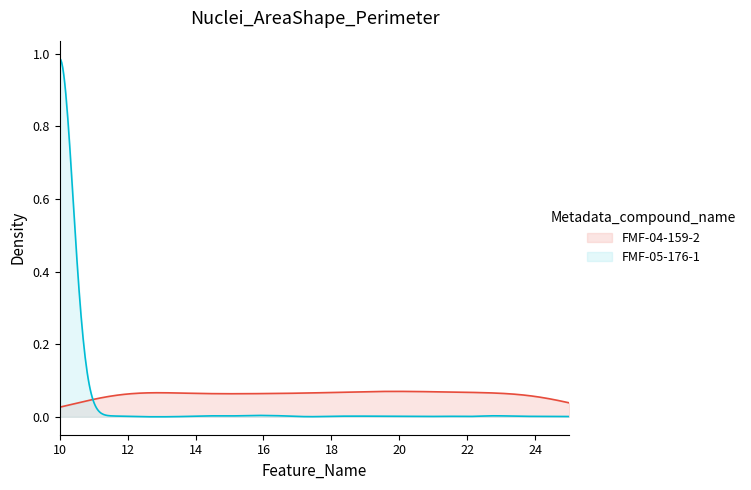

Which series has the widest spread of values?

FMF-05-176-1